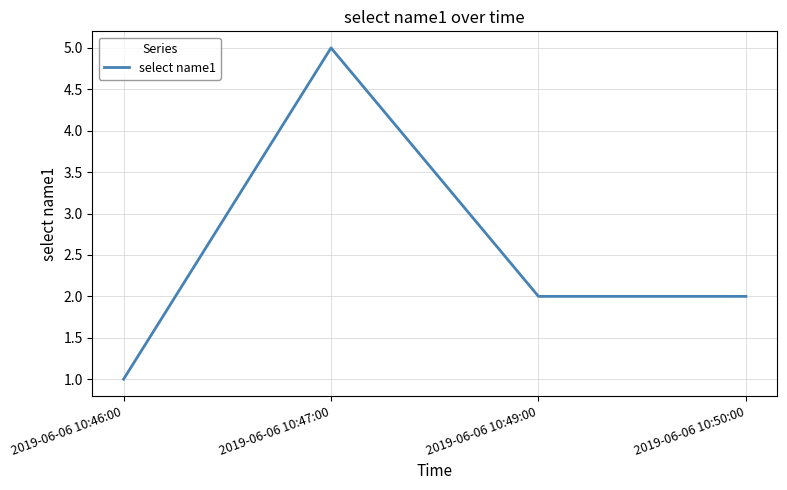

True or false: the data shows 1 at 2019-06-06 10:50:00.

False